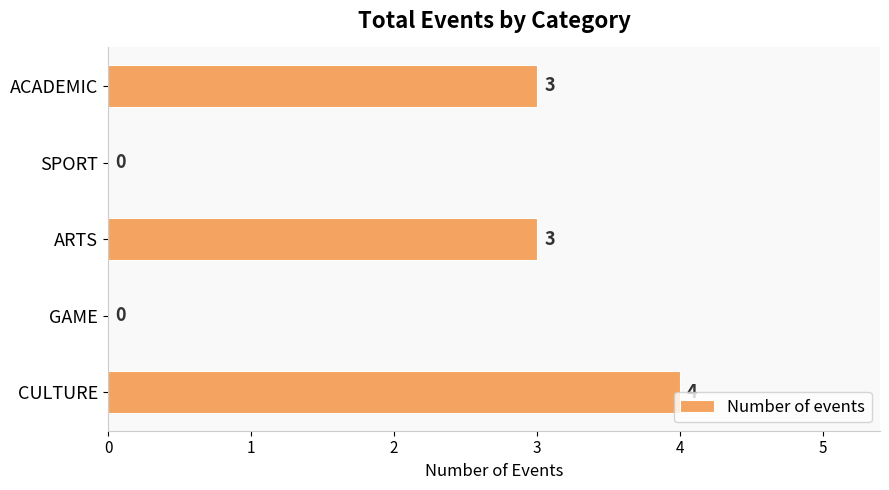

The value at CULTURE is 2. True or false?

False